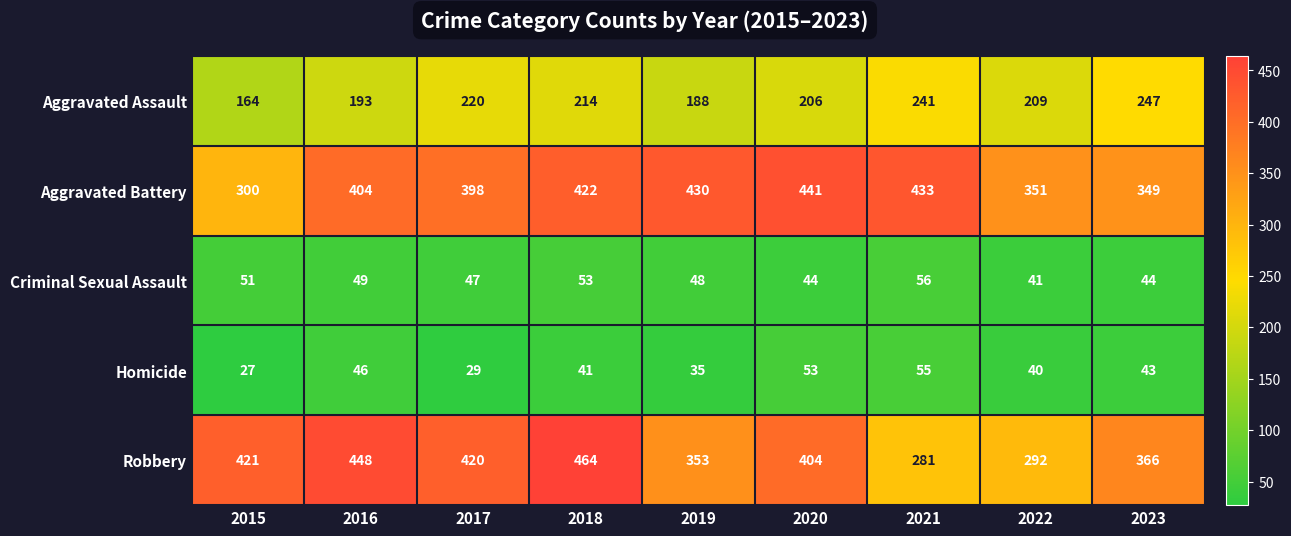

What is the total value across all series at 2020?

1148